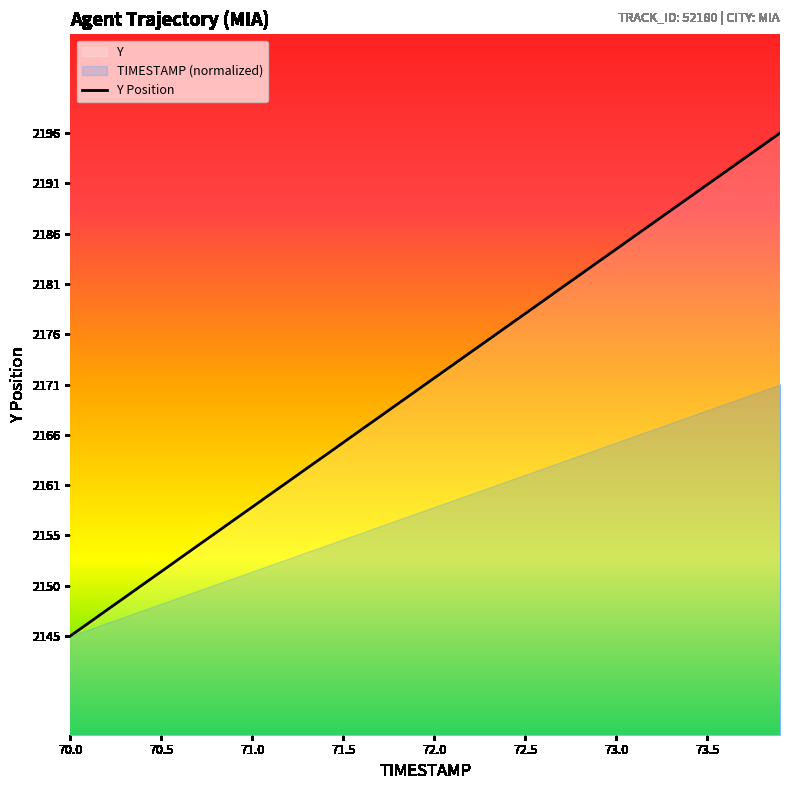

The value of Y Position at 70.5 is 3833.8. True or false?

False